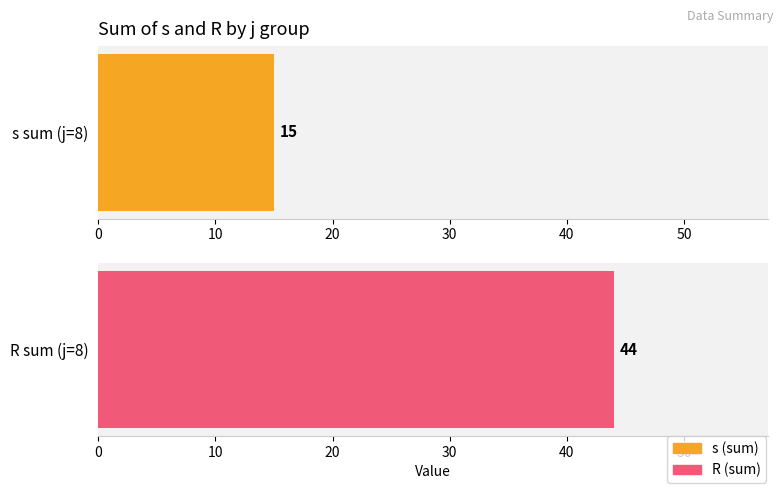

At which category is the sum across all series the highest?

8